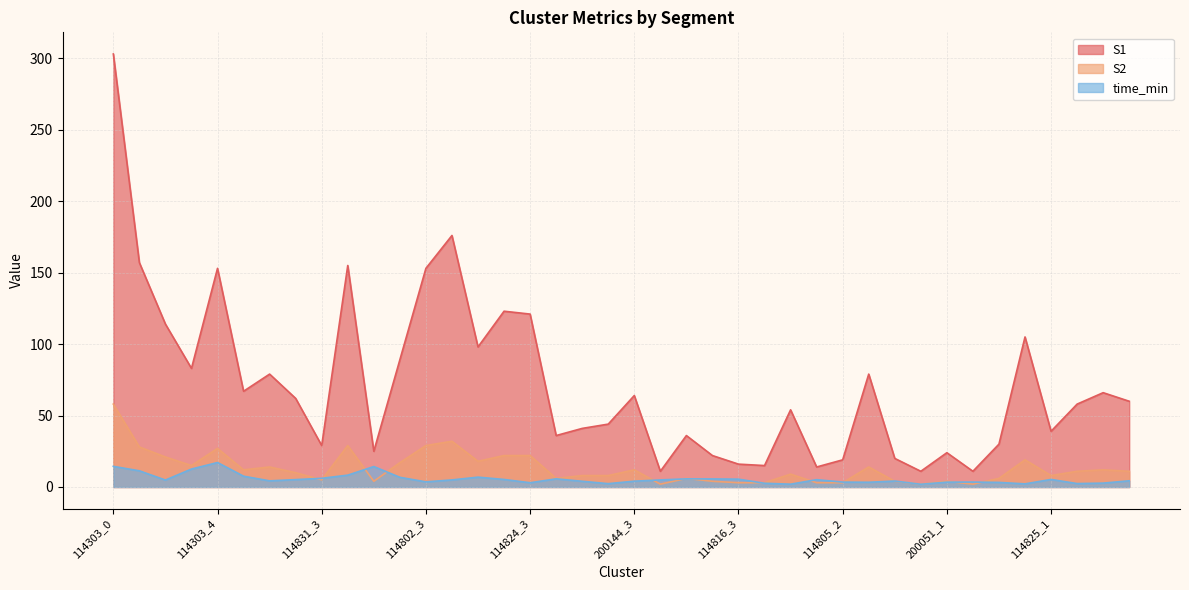

What is the sum of the S1 values at 114824_0 and 114303_2?

290.0